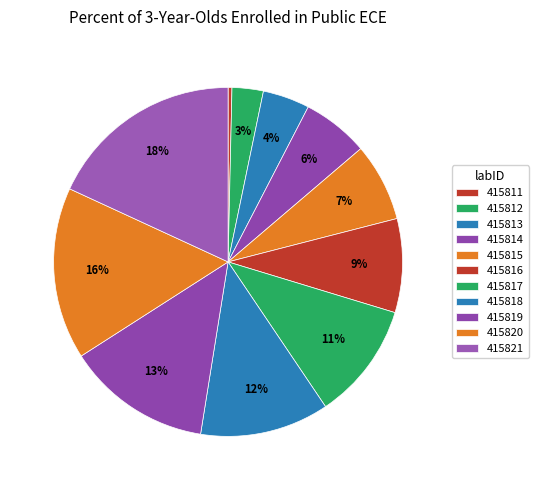

To the nearest percent, what is the combined percentage of 415813 and 415818?

16%